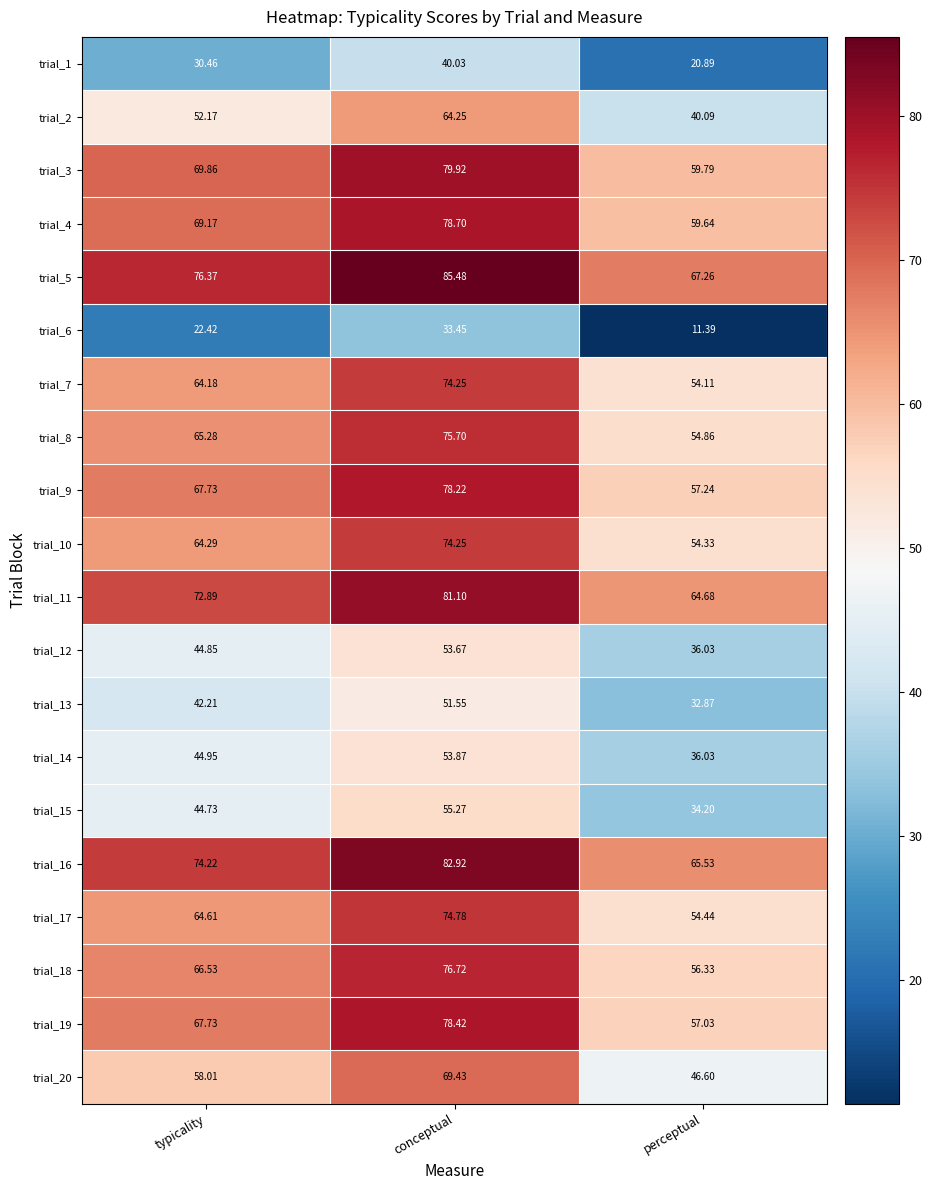

At which category does the chart reach its minimum across all series?

perceptual